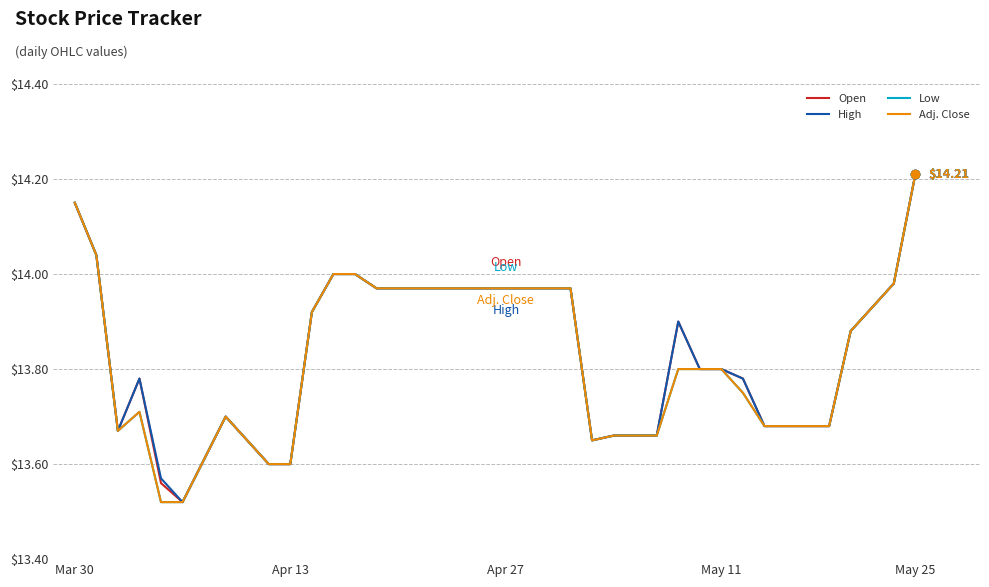

What is the difference between the second highest and minimum values in the Adj. Close series?

0.6